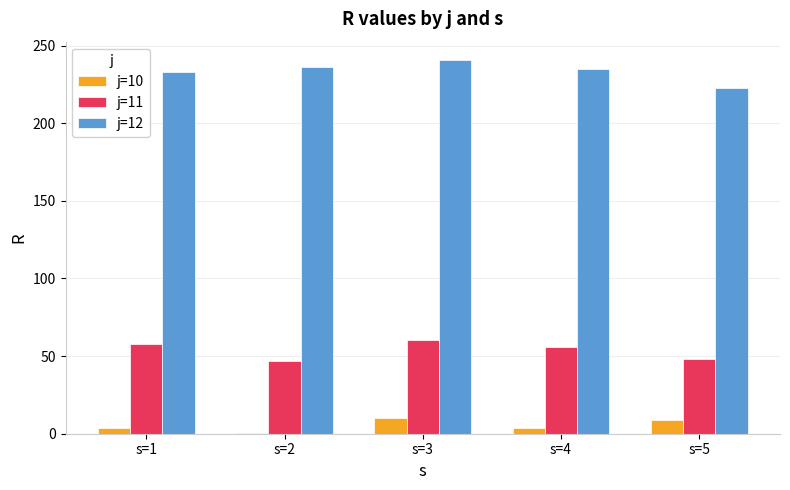

Which series has the widest spread of values?

j=12